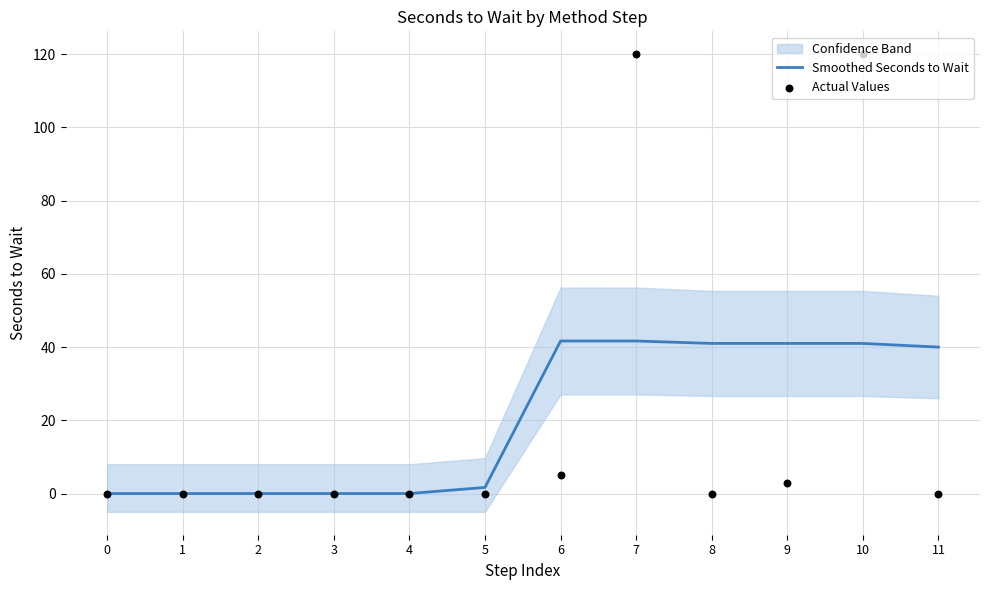

Is the value of Actual Values at 11 greater than the value of Smoothed Seconds to Wait at 5?

No